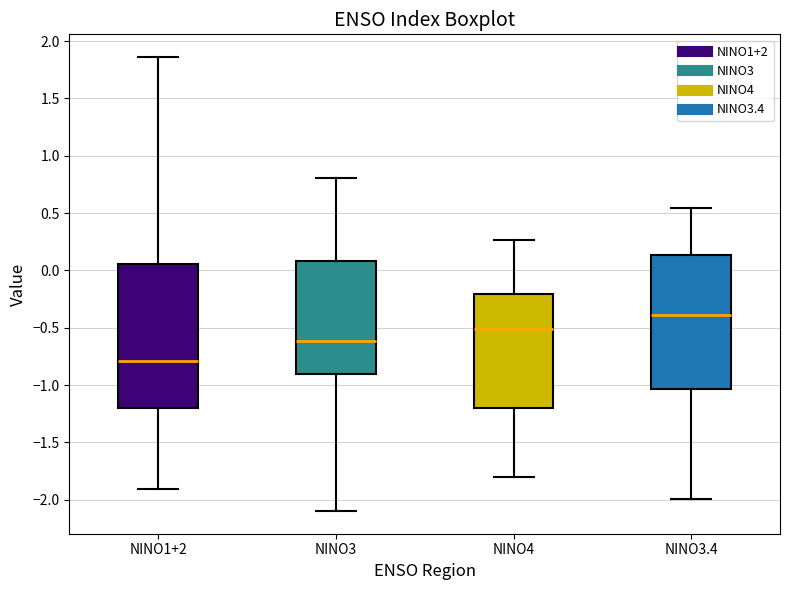

Reading left to right, transcribe this box plot: for each box, give where its median line is, the range the box spans, and where its two whiskers end, as read against the y-axis. The values are not printed on the chart, so give them approximately, as read against the axis.

NINO1+2: median -0.80, box -1.20 to 0.05, whiskers -1.90 to 1.85
NINO3: median -0.60, box -0.90 to 0.10, whiskers -2.10 to 0.80
NINO4: median -0.50, box -1.20 to -0.20, whiskers -1.80 to 0.25
NINO3.4: median -0.40, box -1.05 to 0.15, whiskers -2.00 to 0.55